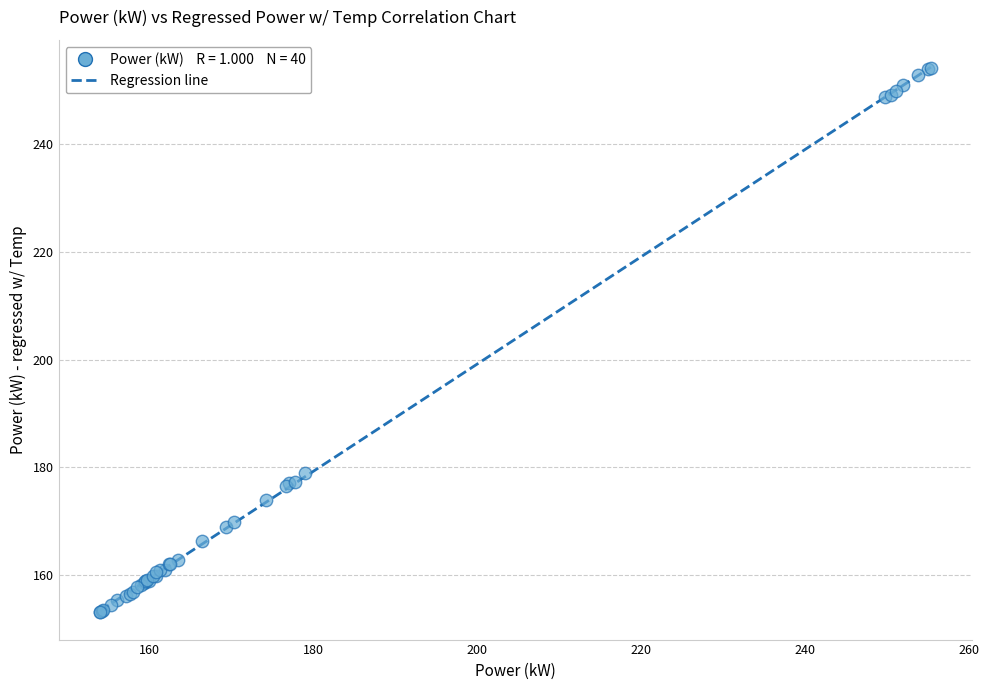

What Y value in the scatter plot is closest to 203?

179.0